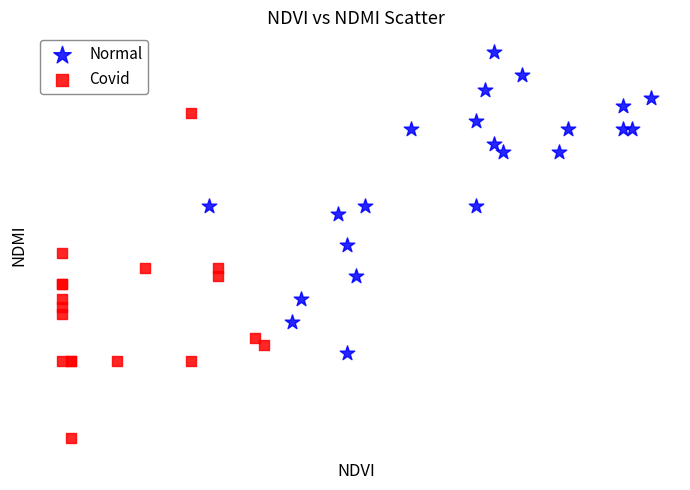

What are all the series names shown in the legend?

Normal, Covid